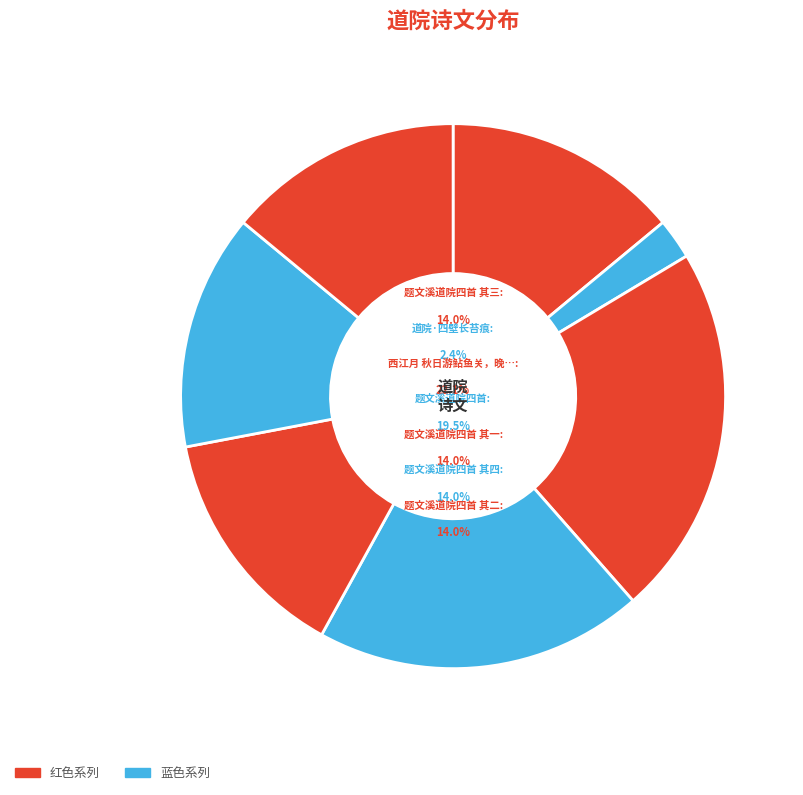

Is the sum of 题文溪道院四首 其二 and 题文溪道院四首 其四 greater than half?

No